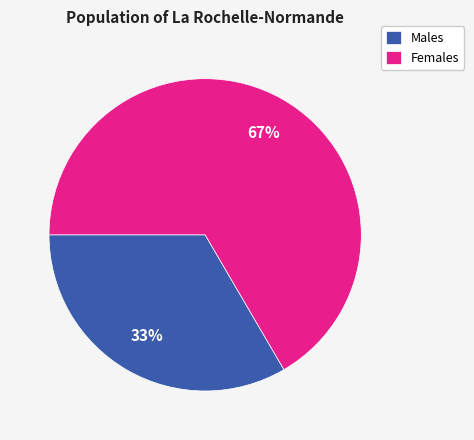

To the nearest percent, what percentage of the pie is Males?

33%